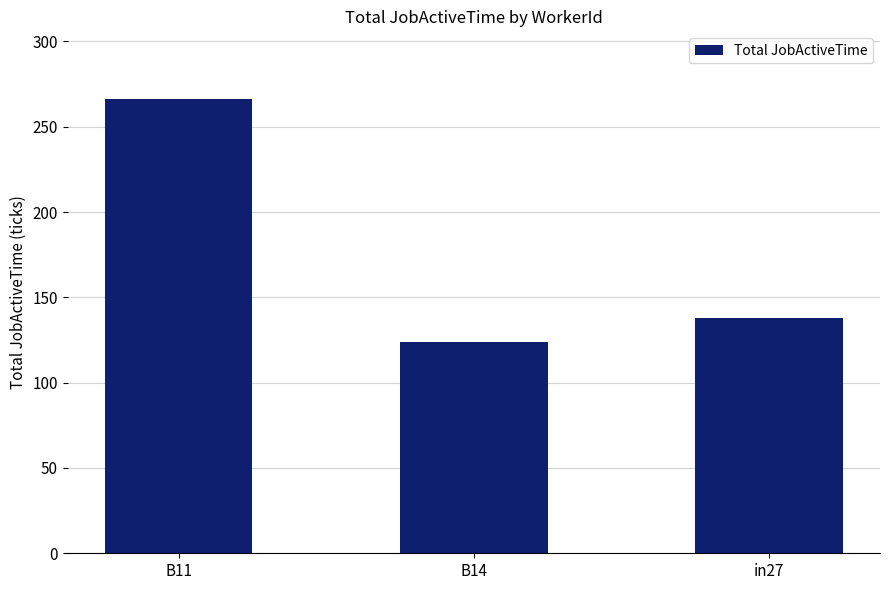

List the labels in order of value, smallest first.

B14, in27, B11